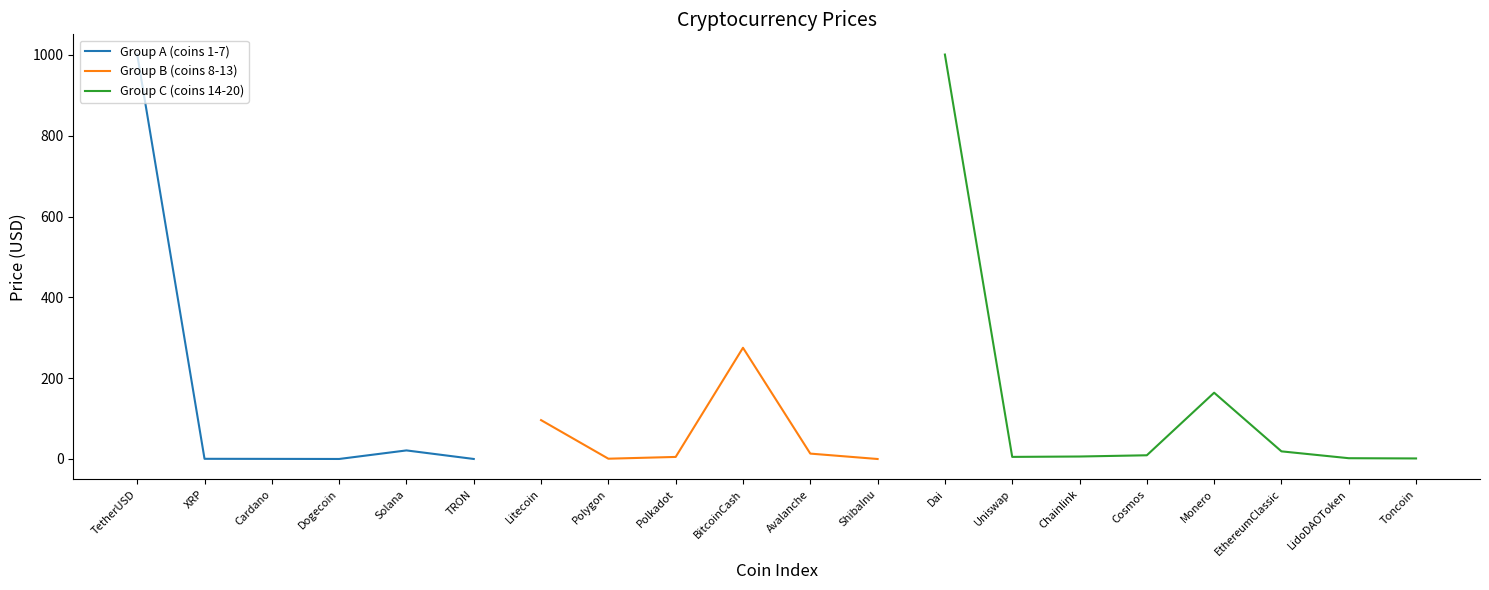

Rank the categories by value from highest to lowest.

TetherUSD, Dai, BitcoinCash, Monero, Litecoin, Solana, EthereumClassic, Avalanche, Cosmos, Chainlink, Uniswap, Polkadot, LidoDAOToken, Toncoin, Polygon, XRP, Cardano, TRON, Dogecoin, ShibaInu